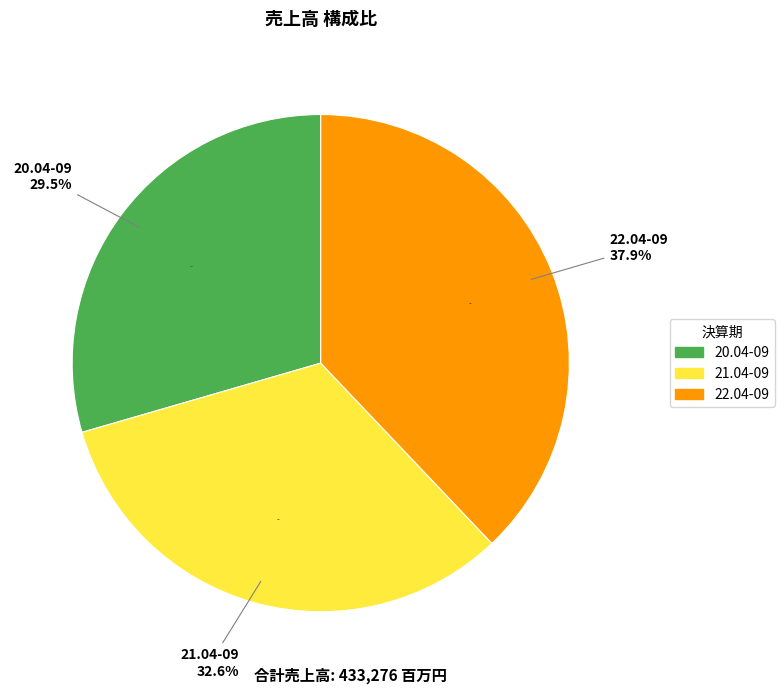

The 20.04-09 slice represents 29% of the pie. True or false?

True